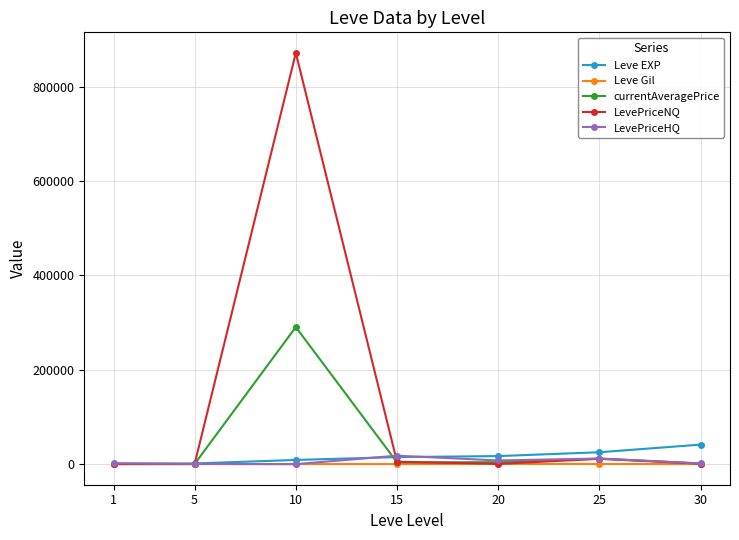

How many distinct data groups are displayed?

5